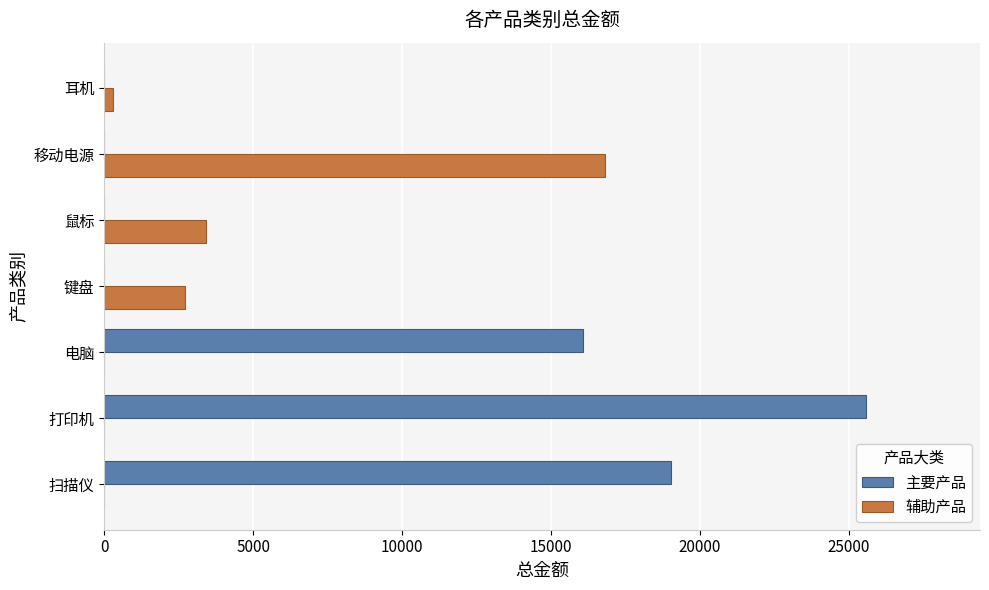

How many series are shown in this chart?

2